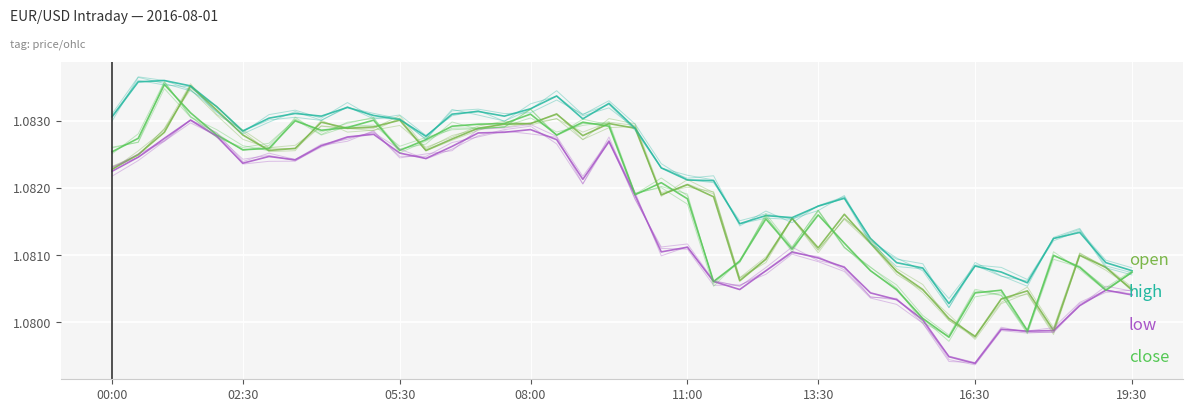

Is it true that low equals 1.1 at 26?

True